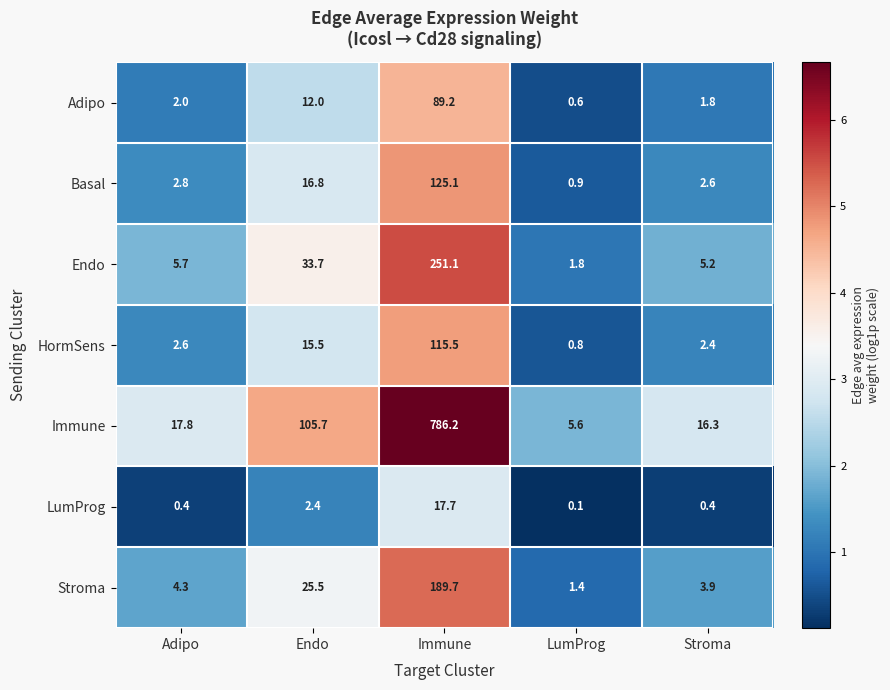

Which series changed the most between Adipo and Immune?

Immune